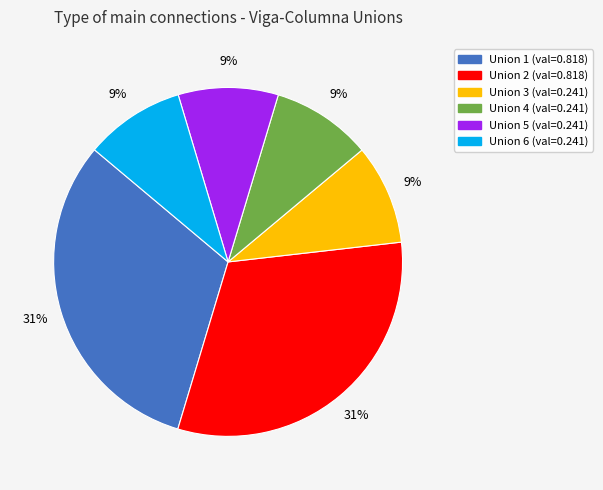

Does any single category account for the majority?

No